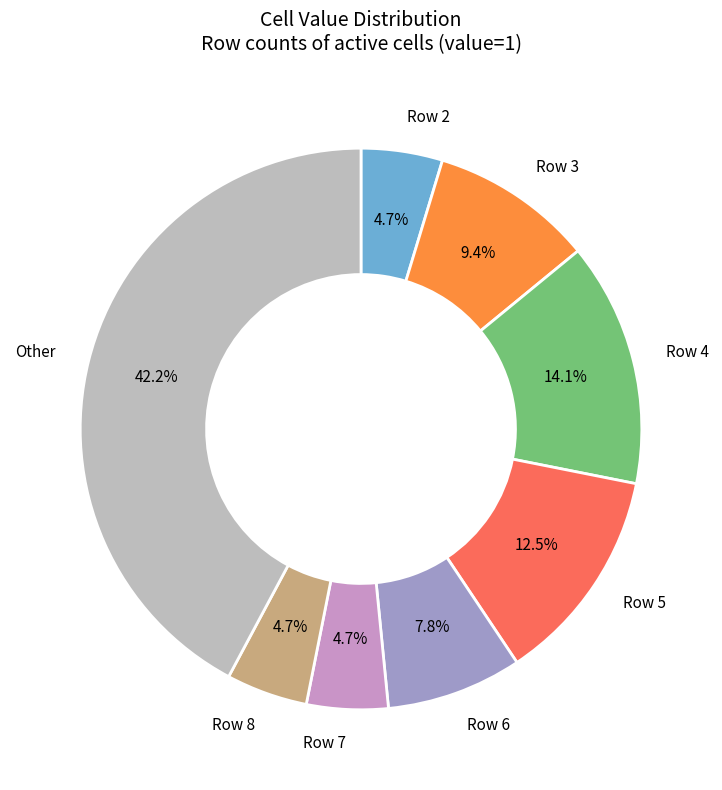

How many slices are in this pie chart?

8